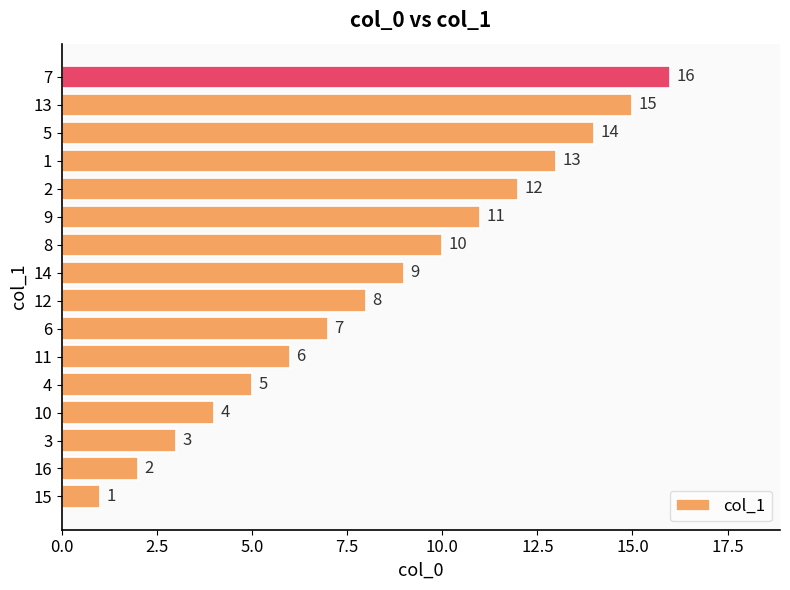

How many data points does each series have?

16